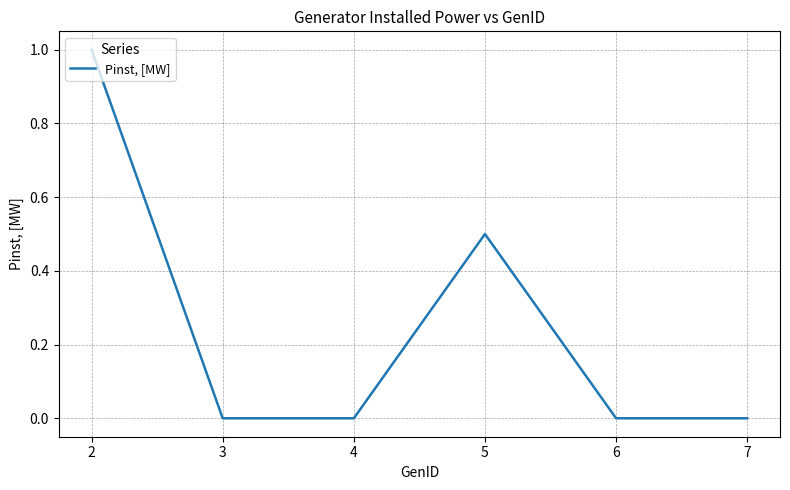

What is the greatest value displayed?

1.0